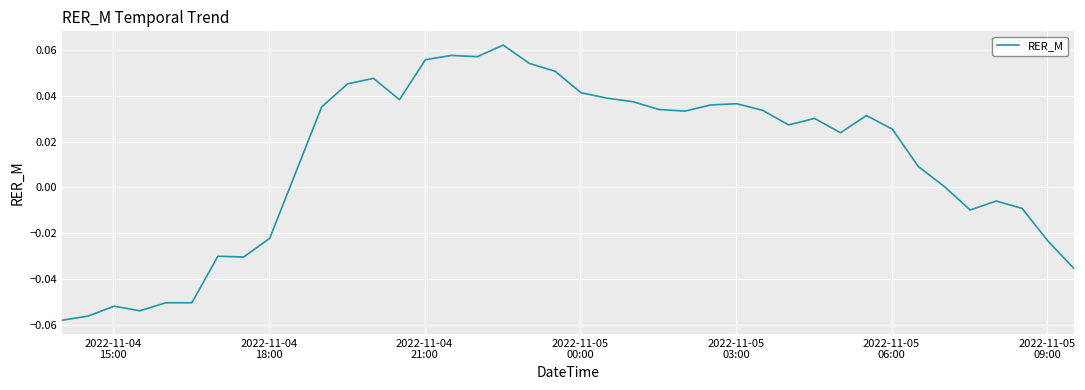

Is this an area chart (filled region under the line)?

No